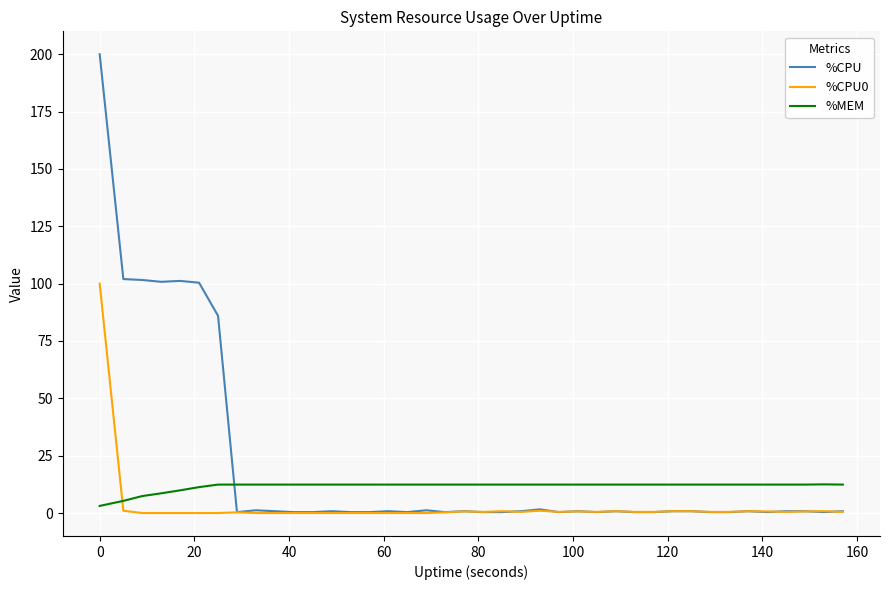

List the series in order of their peak value, lowest first.

%MEM, %CPU0, %CPU